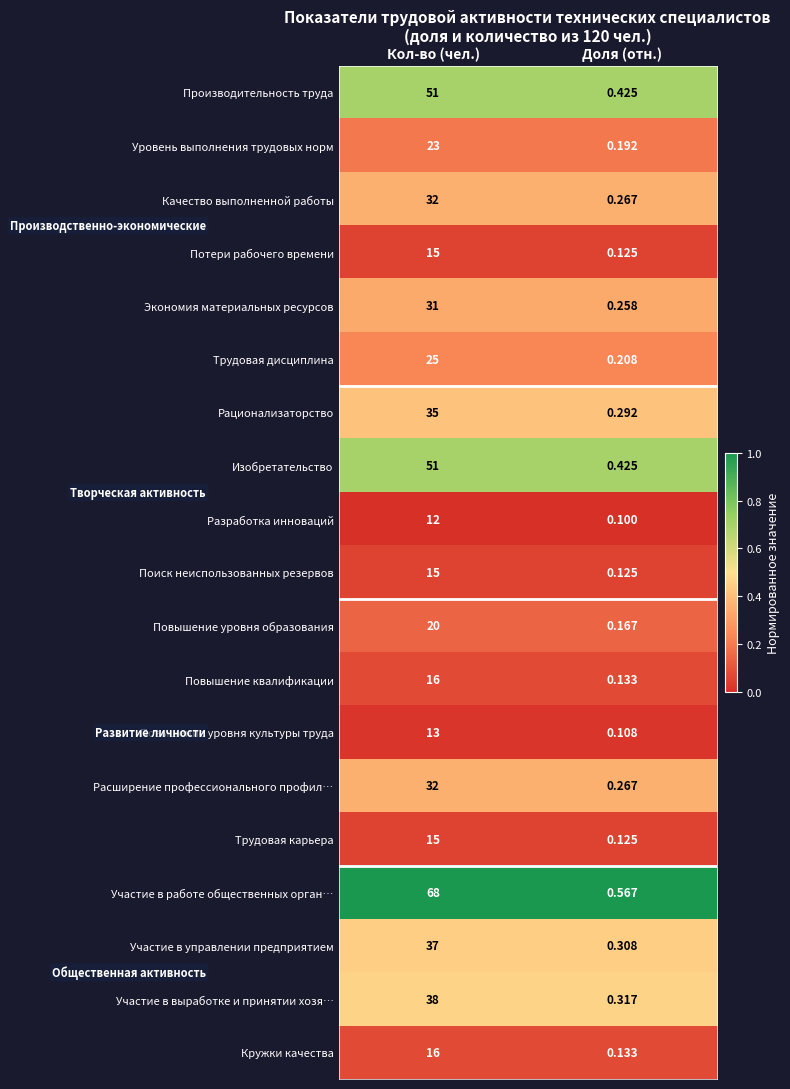

Is the value of Рационализаторство at Доля (отн.) greater than the value of Уровень выполнения трудовых норм at Кол-во (чел.)?

No